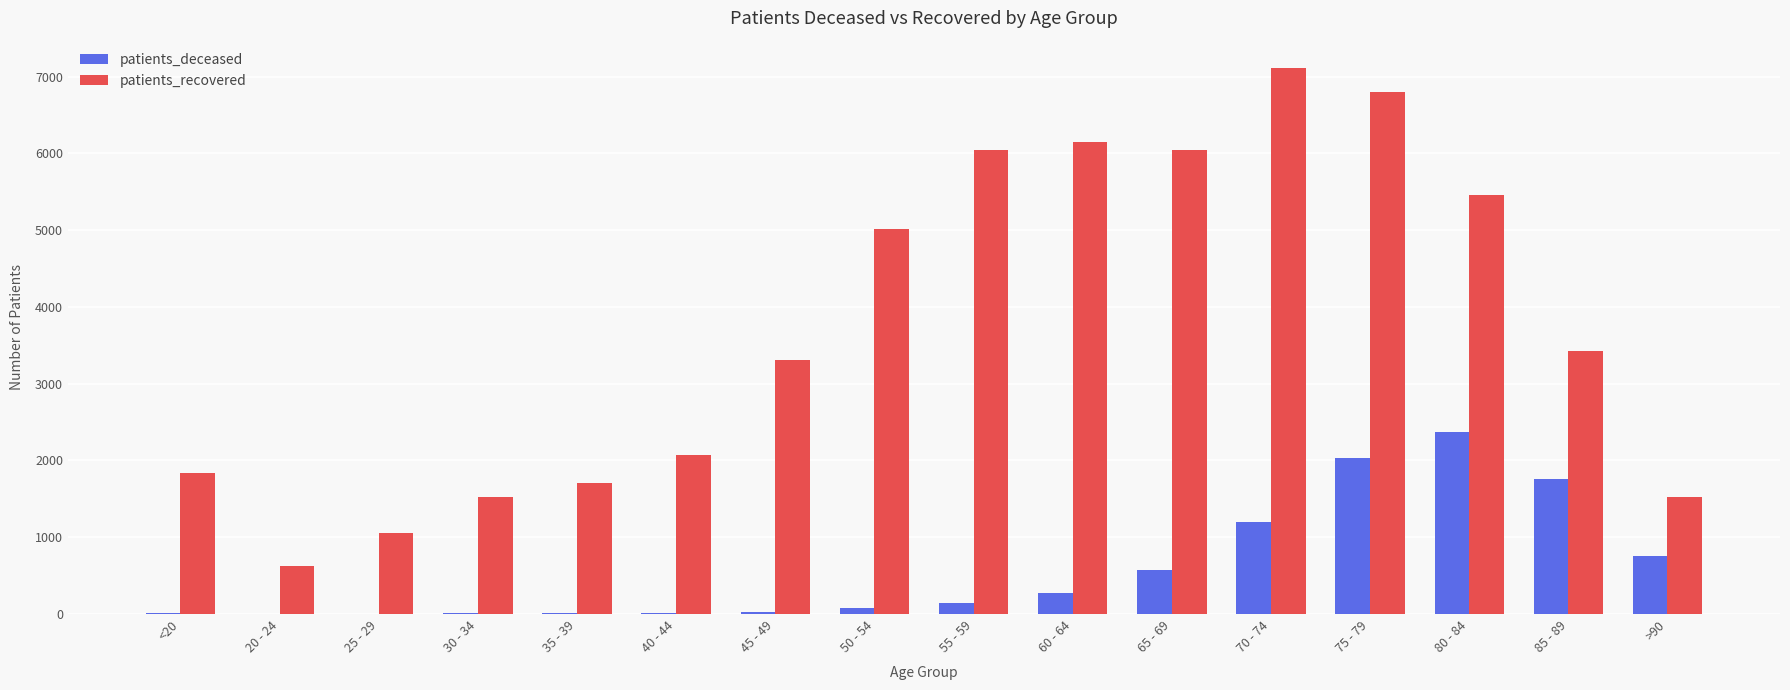

At which category is the sum across all series the highest?

75 - 79